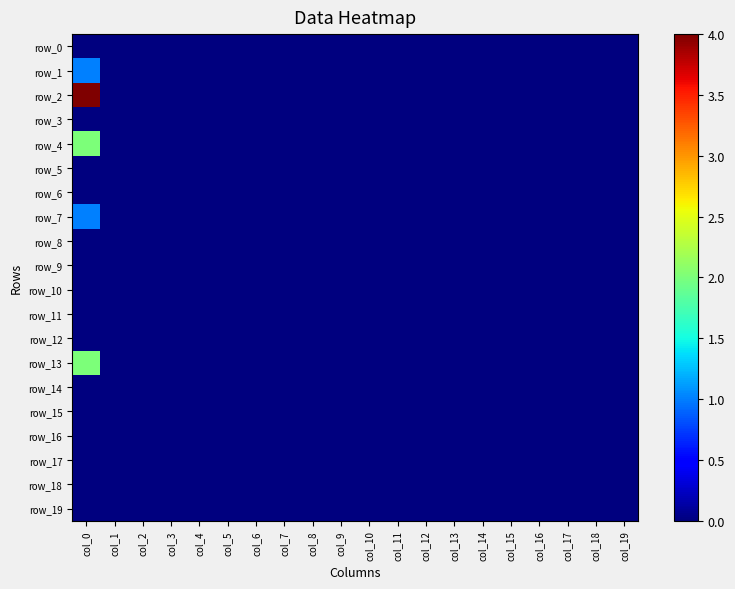

Which series has the largest total across all categories?

row_2